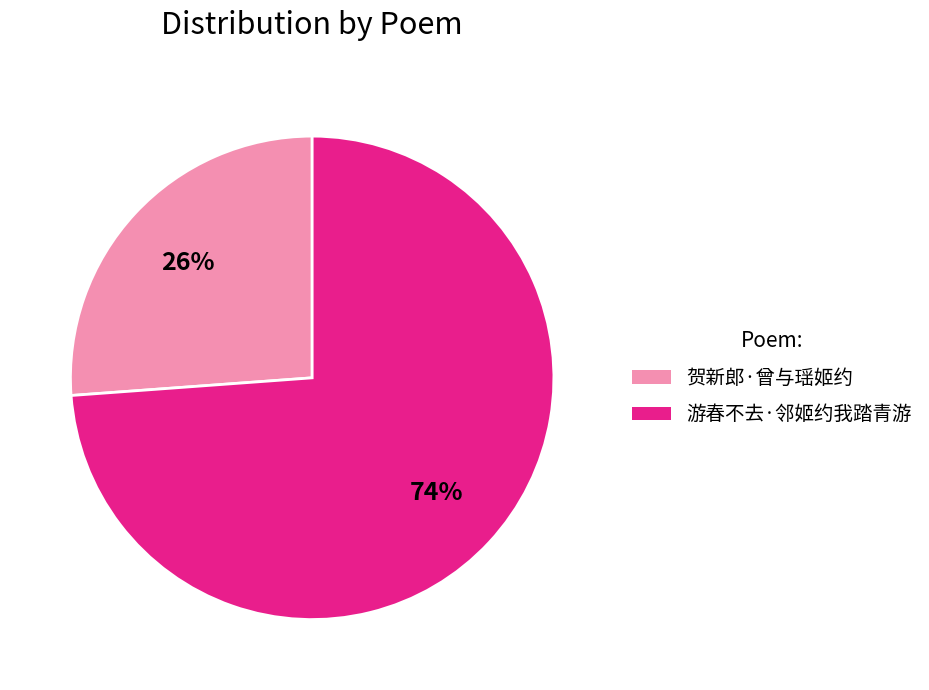

To the nearest percent, what portion does 游春不去·邻姬约我踏青游 represent?

74%